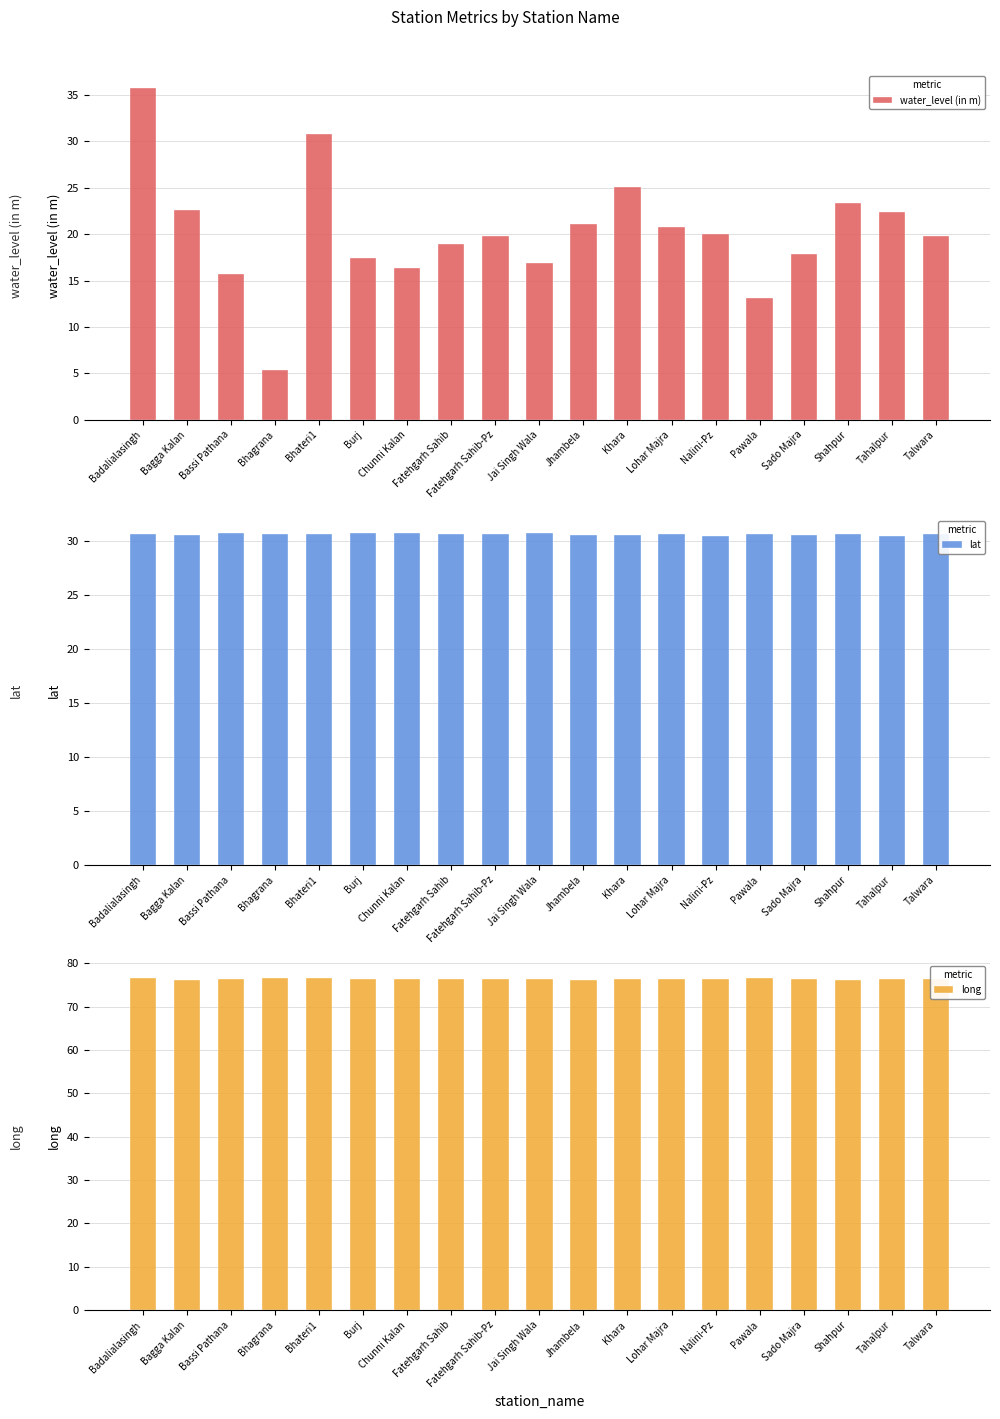

How many groups of bars are there?

19